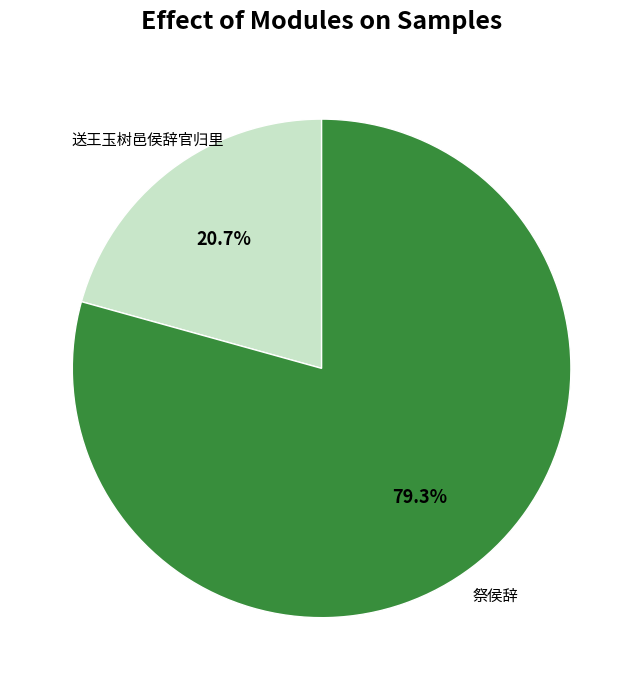

Is there a majority slice in this chart?

Yes